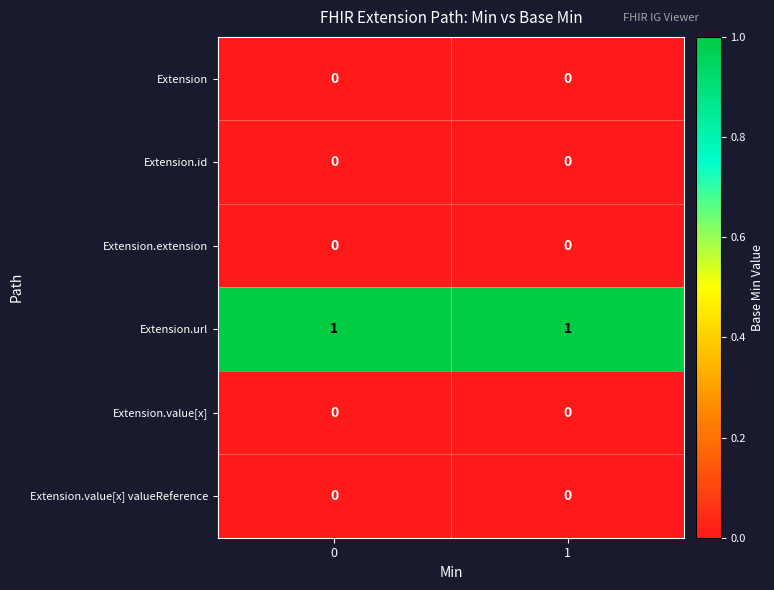

Is the value of Extension.extension at 1 greater than the value of Extension.url at 1?

No